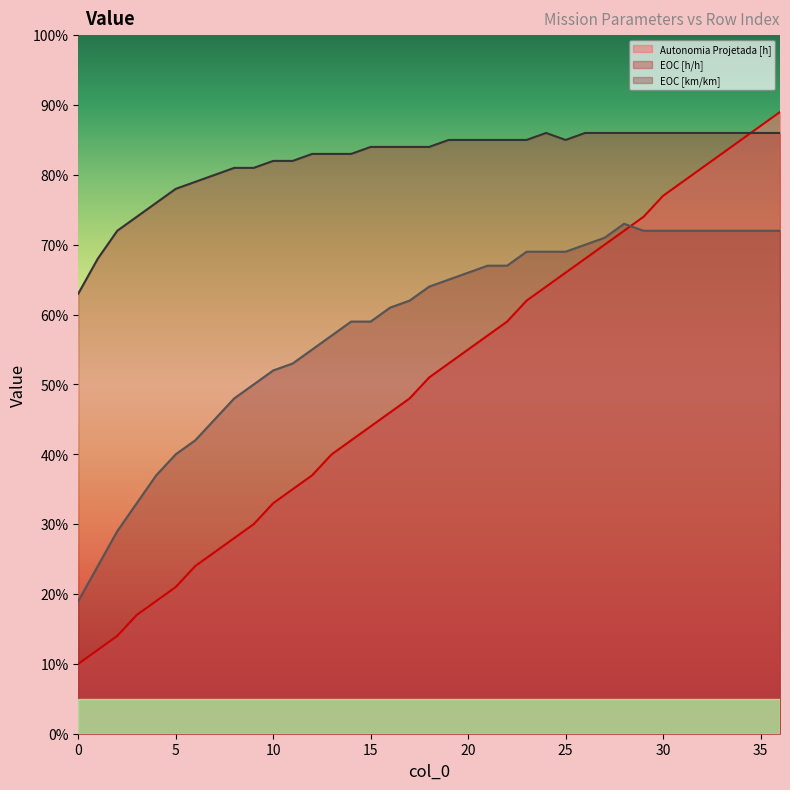

The value of EOC [km/km] at 21 is 0.7. True or false?

True